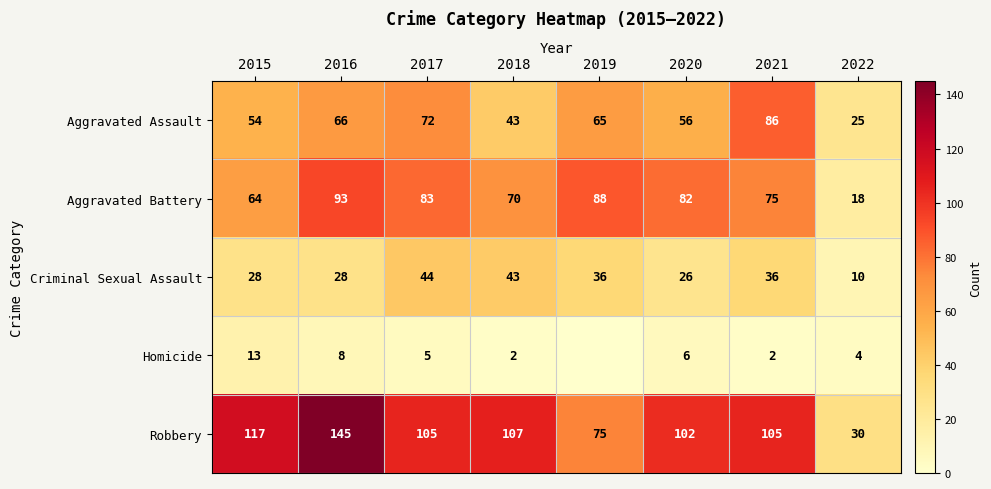

Which series has the largest total across all categories?

Robbery